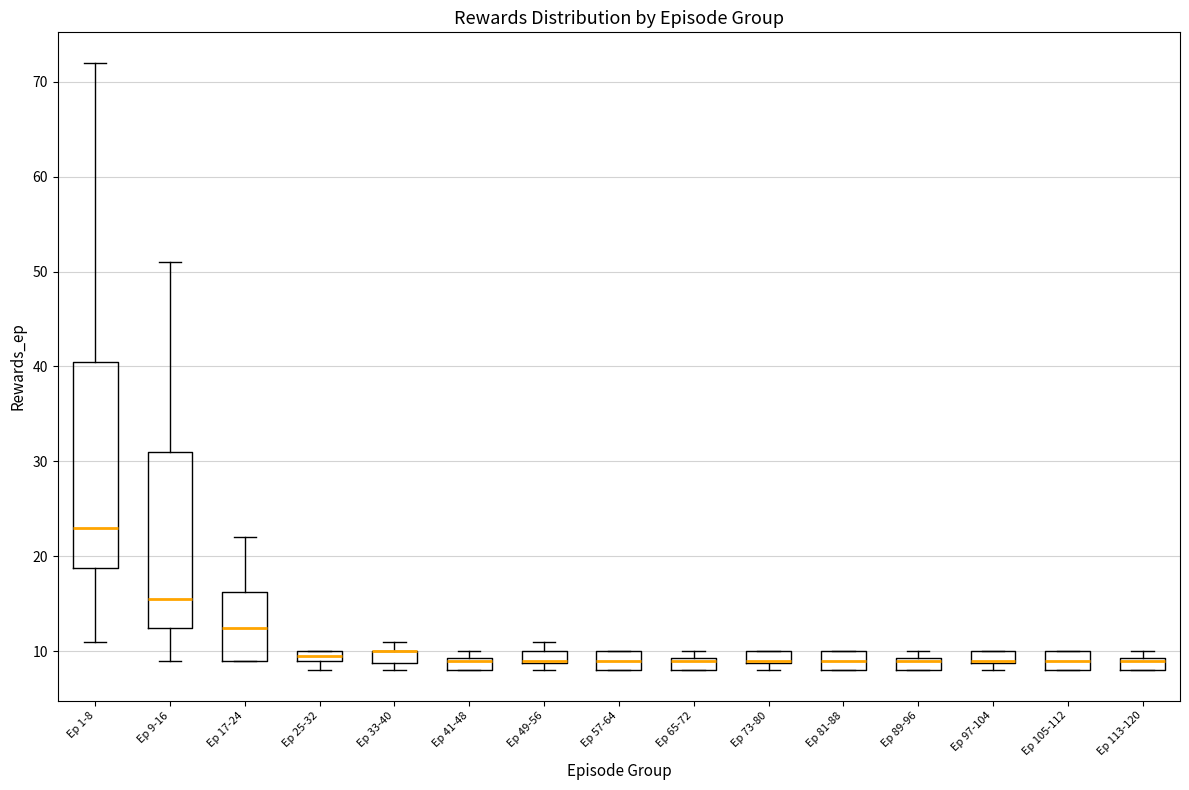

Where does the median line of the box for Ep 81-88 sit on the y-axis? The values are not printed on the chart, so give them approximately, as read against the axis.

9